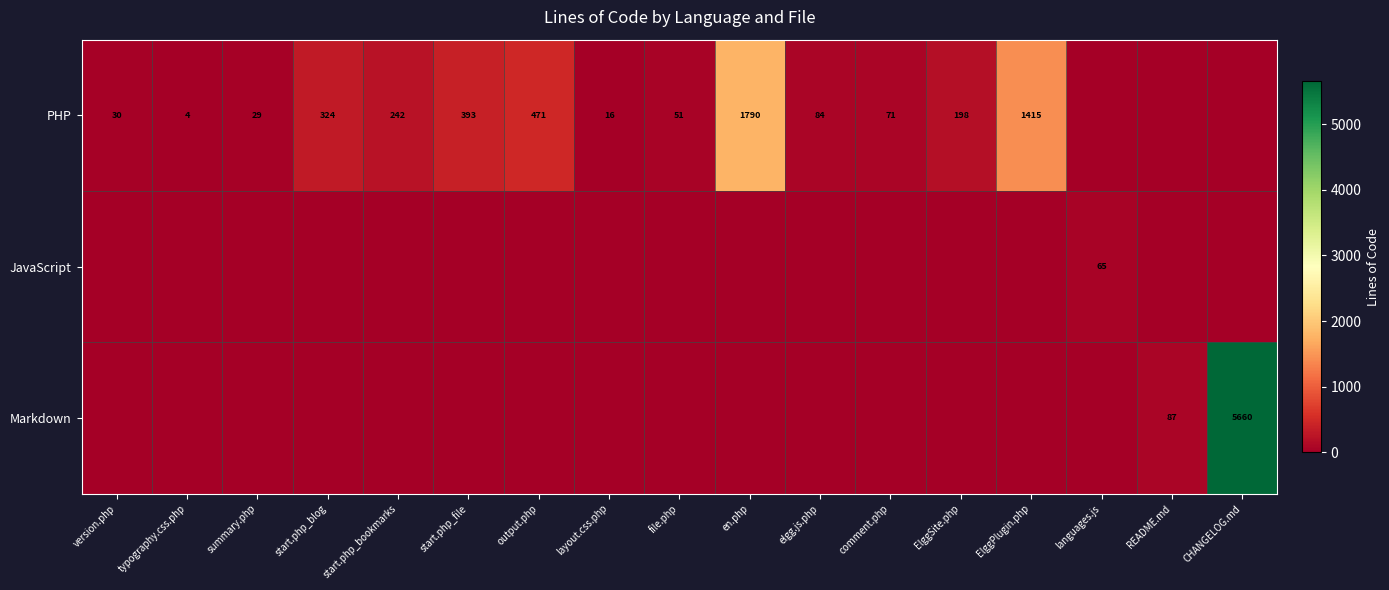

The value of PHP at version.php is 17. True or false?

False